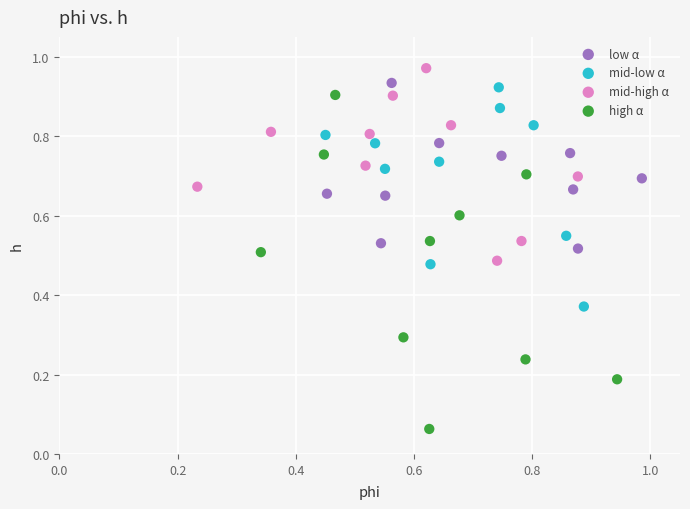

Which series contains the lowest Y value?

high α